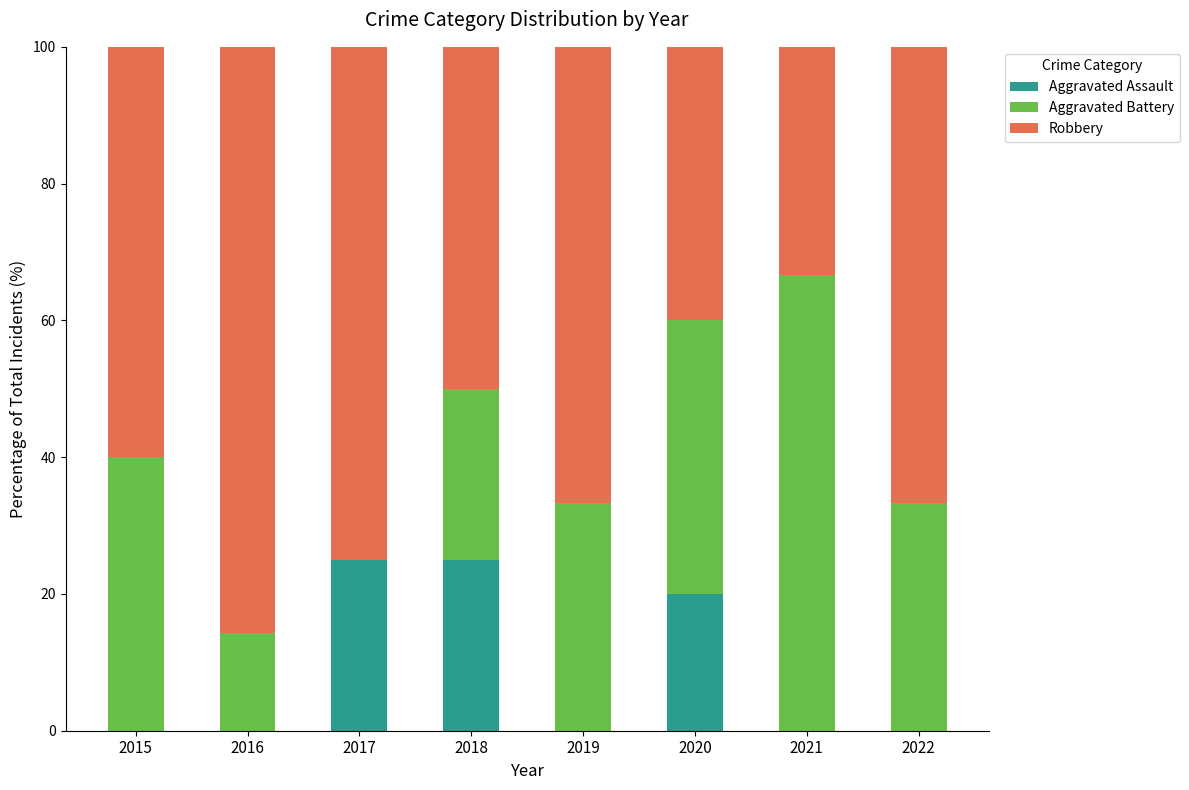

Are the bars horizontal?

No